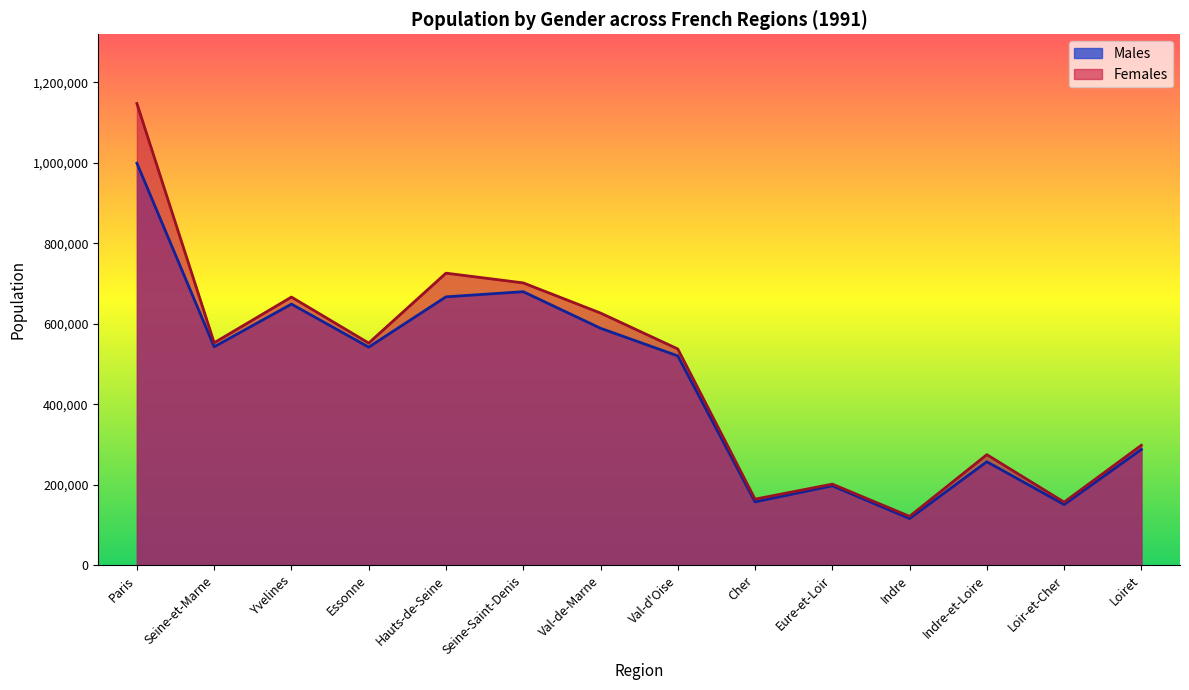

Rank the series by their average value, from lowest to highest.

Males, Females